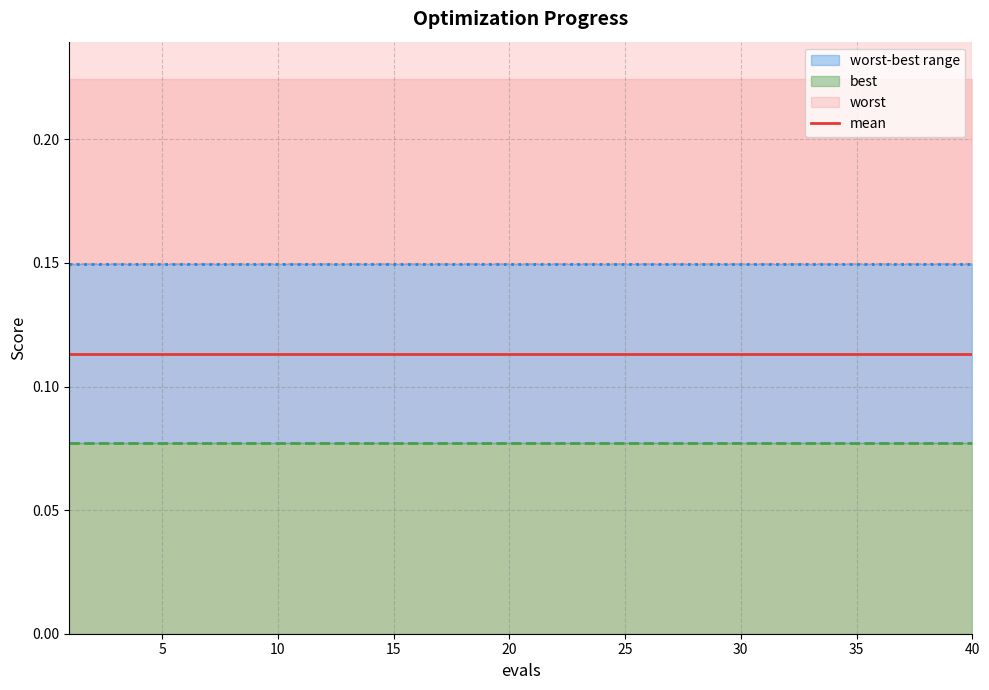

Is the value of best at 19 greater than the value of worst at 17?

No